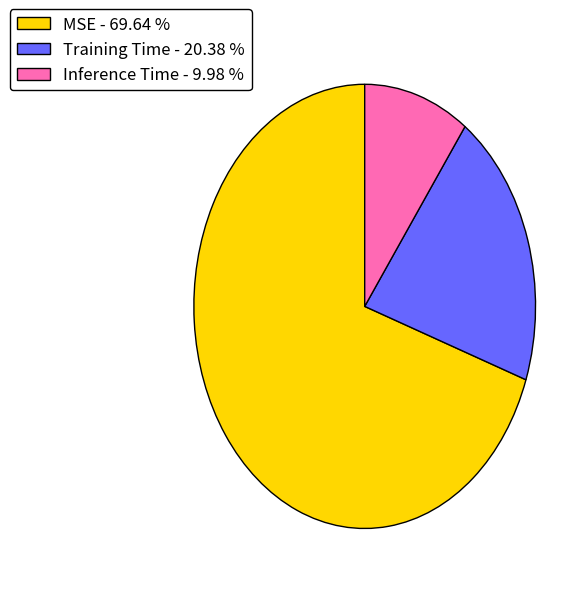

Does MSE account for over 50% of the chart?

Yes